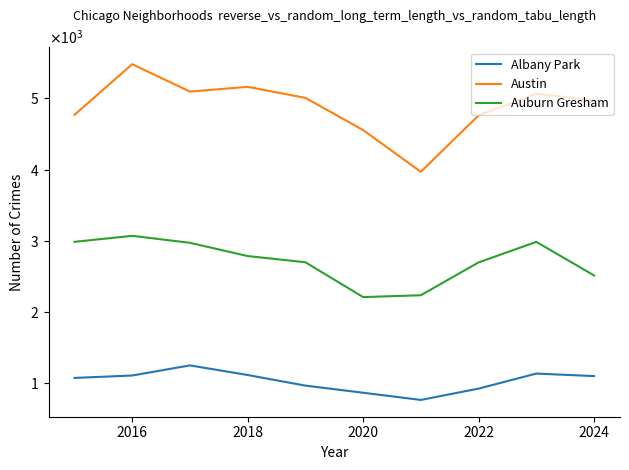

Does the chart display data point markers on the line(s)?

No